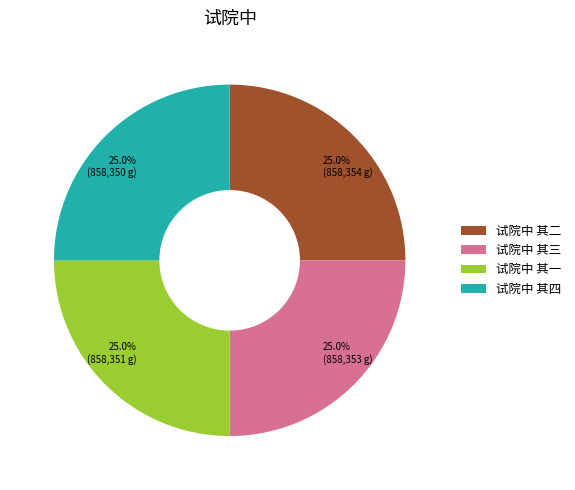

How much of the chart is everything except 试院中 其二?

75.0%